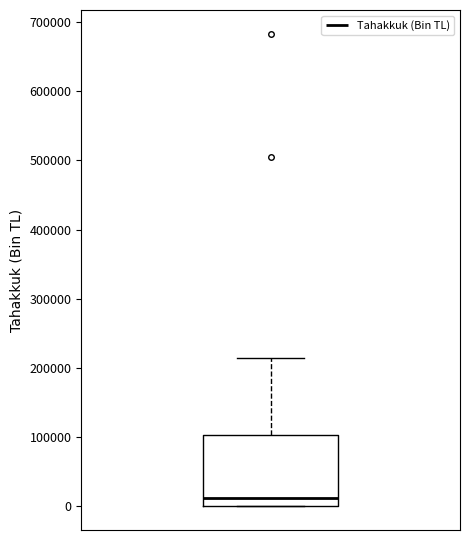

Transcribe this box plot: give where the median line is, the range the box spans, and where the two whiskers end, as read against the y-axis. The values are not printed on the chart, so give them approximately, as read against the axis.

median 10000, box 0 to 100000, whiskers 0 to 210000